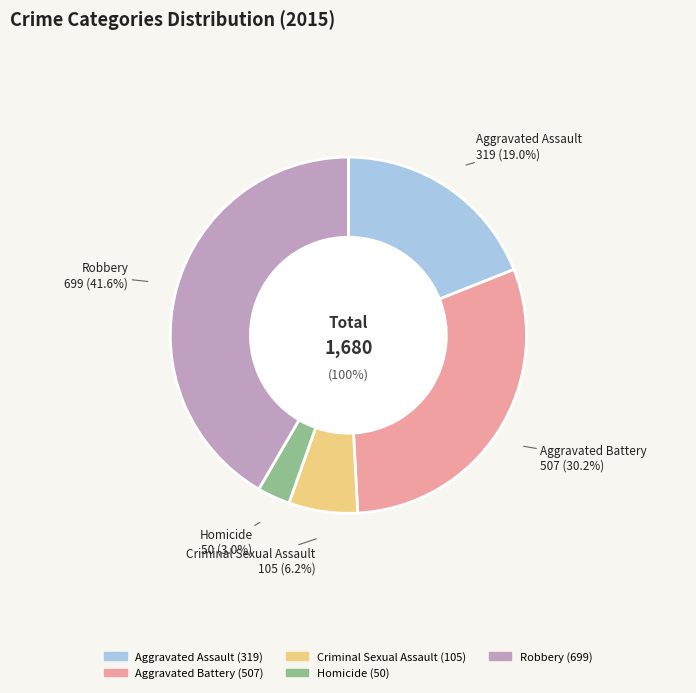

Which category has the biggest portion of the pie?

Robbery